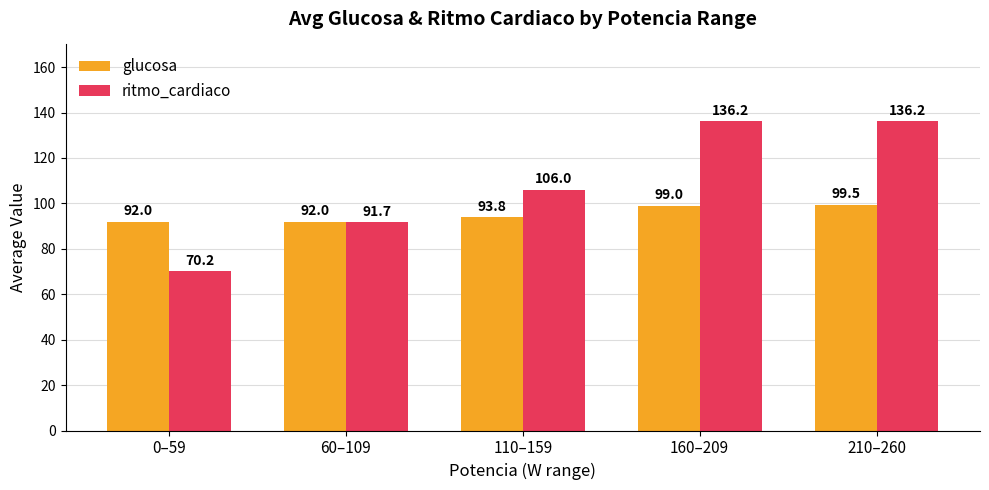

Which series has the largest total across all categories?

ritmo_cardiaco